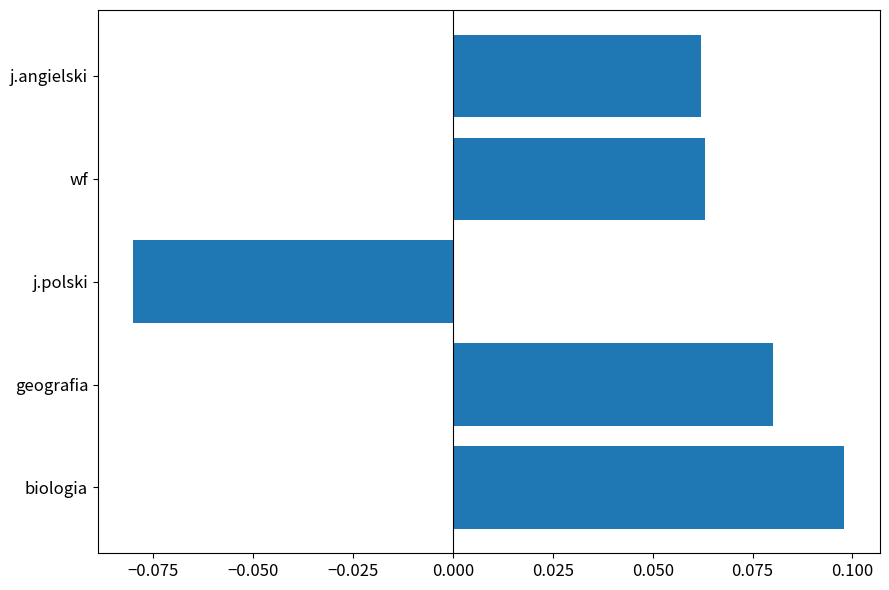

Which has a higher value, j.polski or geografia?

geografia